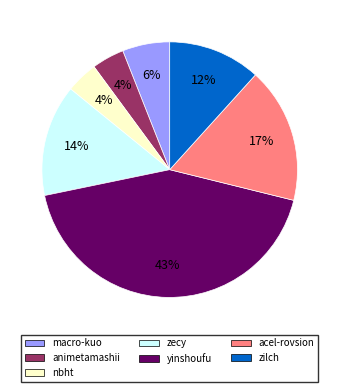

What is the largest slice in the pie chart?

yinshoufu